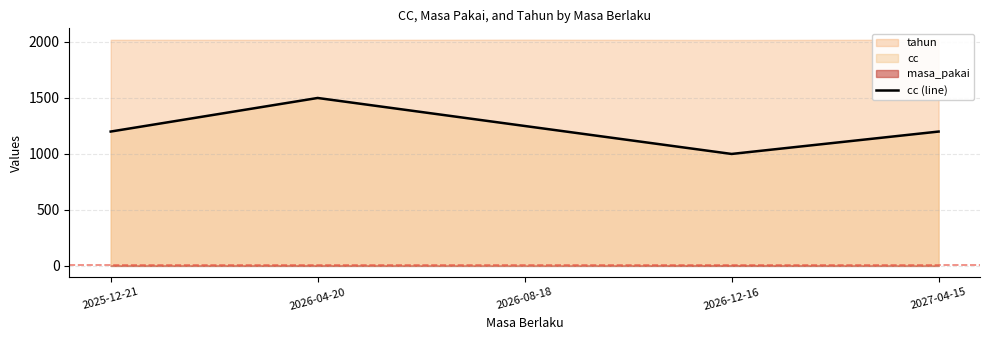

List the labels in order of value, largest first.

2026-04-20, 2026-08-18, 2025-12-21, 2027-04-15, 2026-12-16